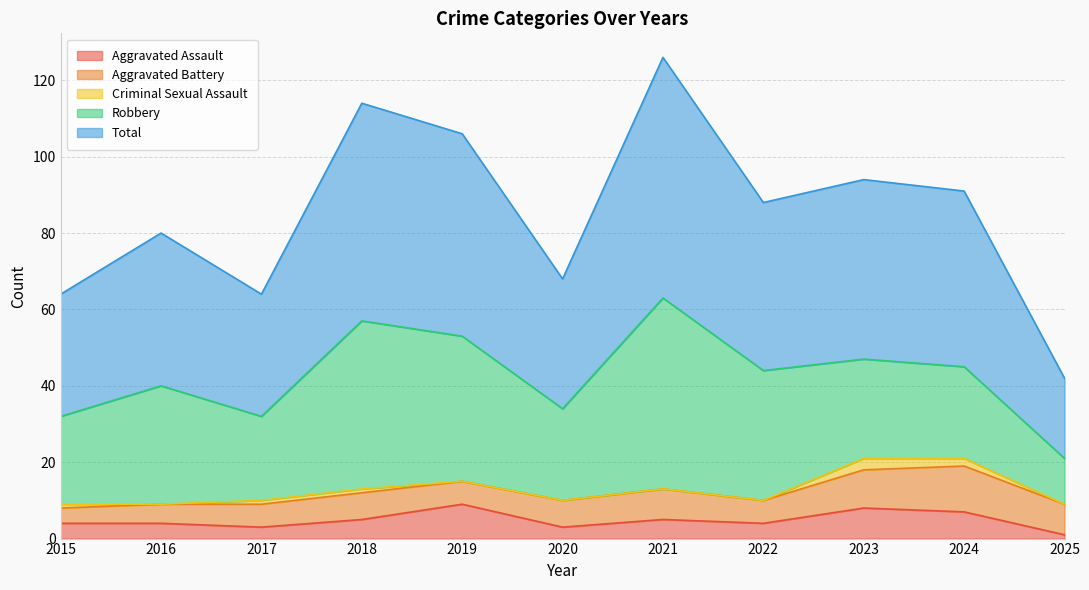

At which category is the sum across all series the highest?

2021